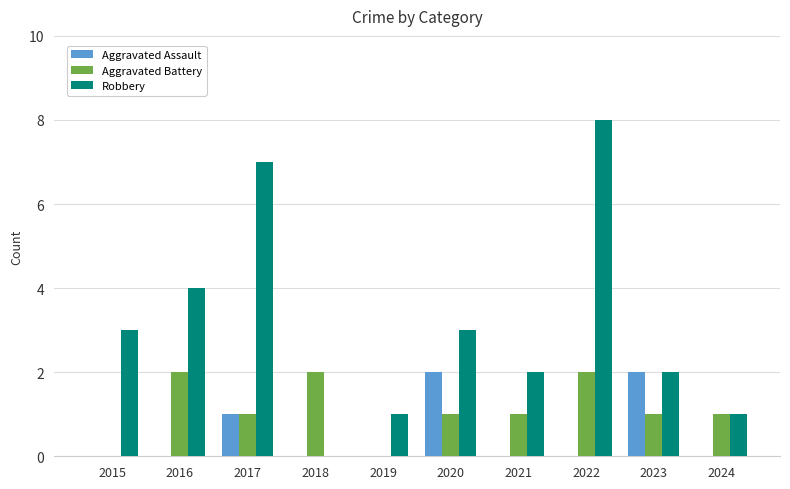

How many categories are shown in the chart?

10